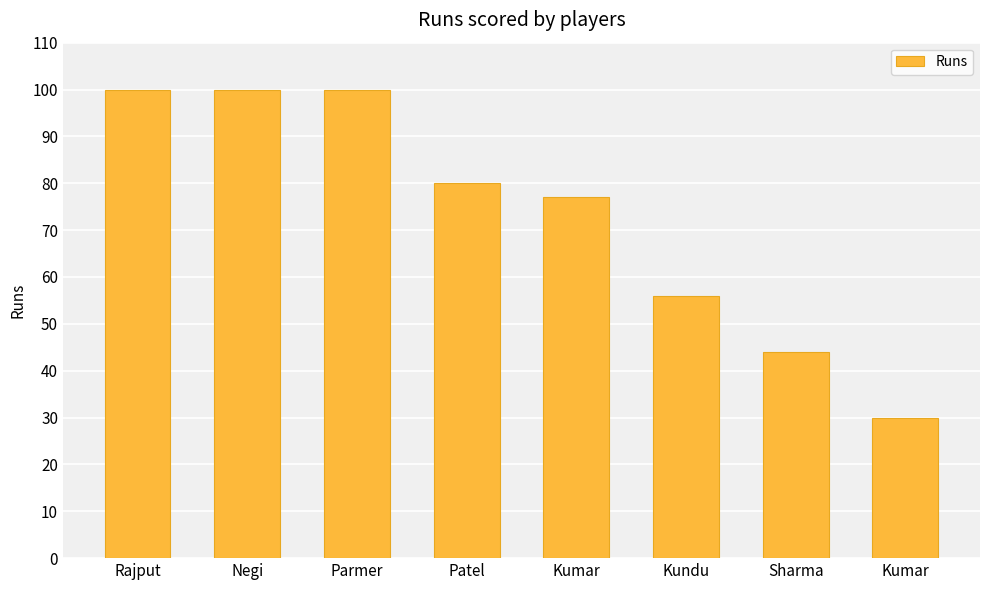

How many distinct data groups are displayed?

1